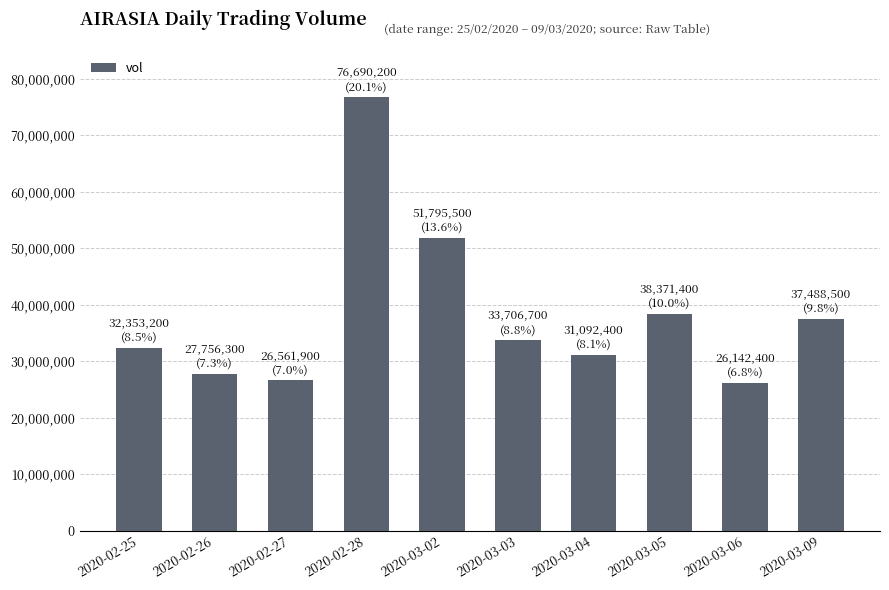

How many bars are there in total?

10